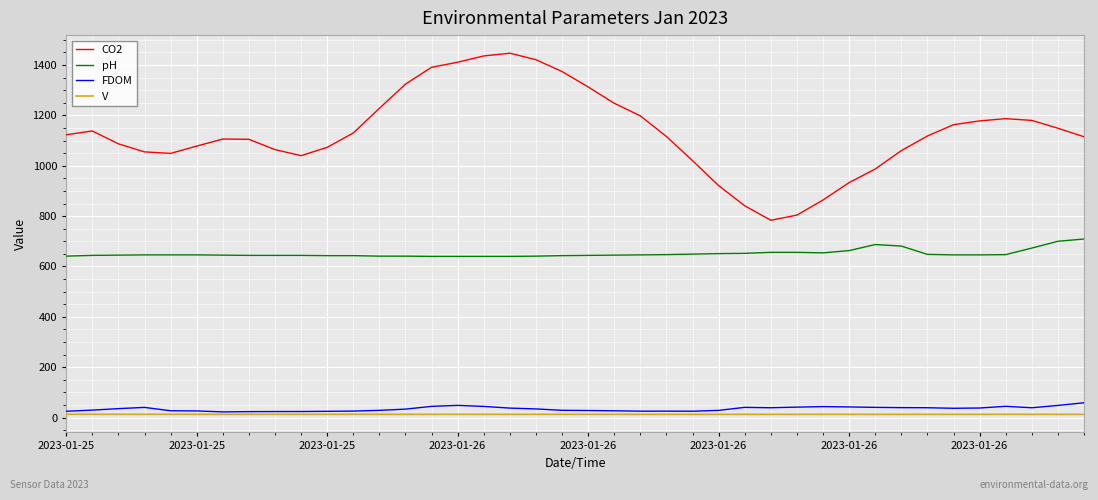

True or false: CO2 and pH intersect in this chart.

False